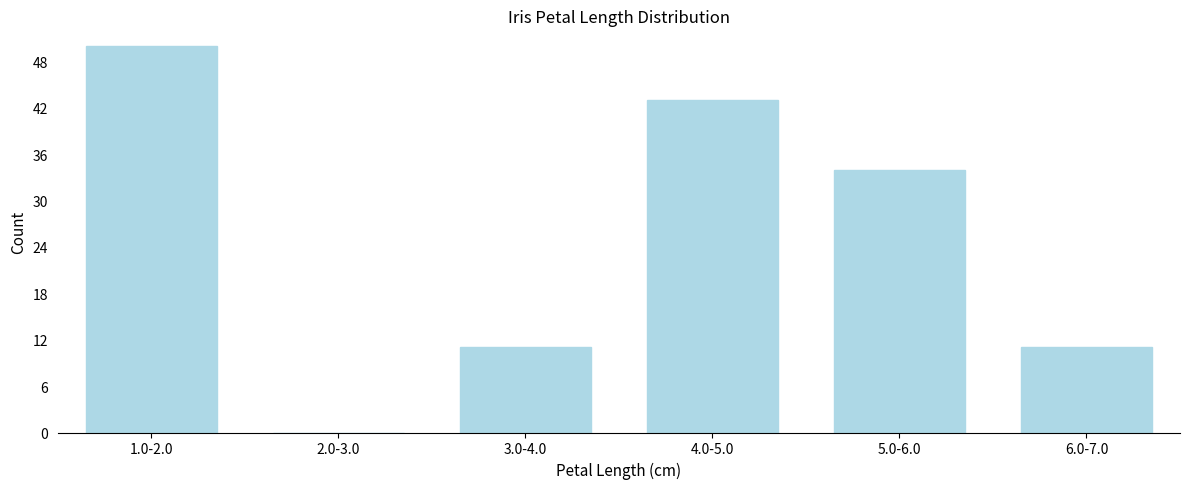

Reading left to right, list all the values displayed in this chart.

1.0-2.0=50	2.0-3.0=0	3.0-4.0=11	4.0-5.0=43	5.0-6.0=34	6.0-7.0=11